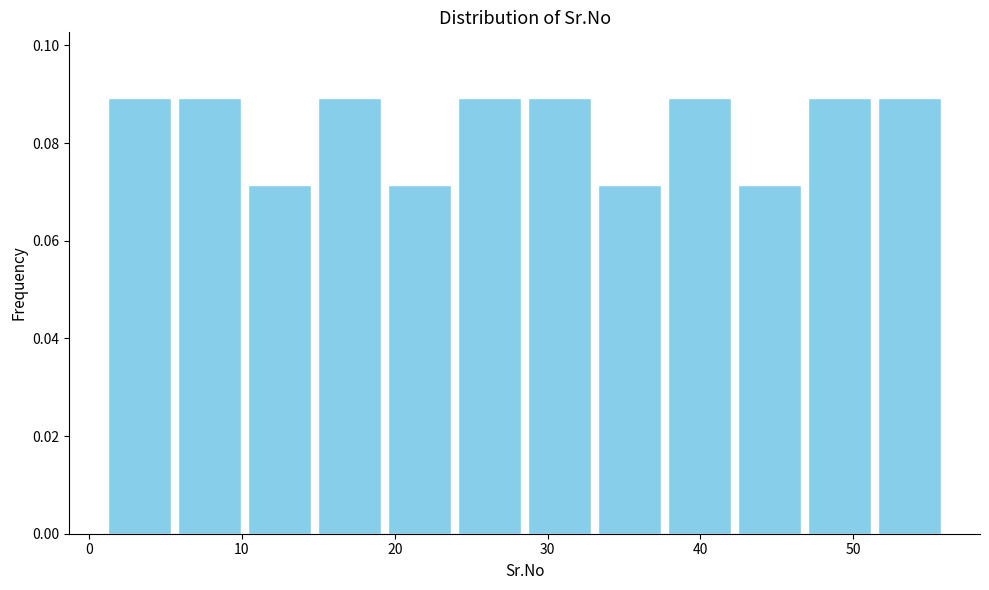

How tall is the bar that spans 1 to 6 on the x-axis? Neither the bar edges nor the heights are printed on the chart, so give them approximately, as read against the axes.

0.090